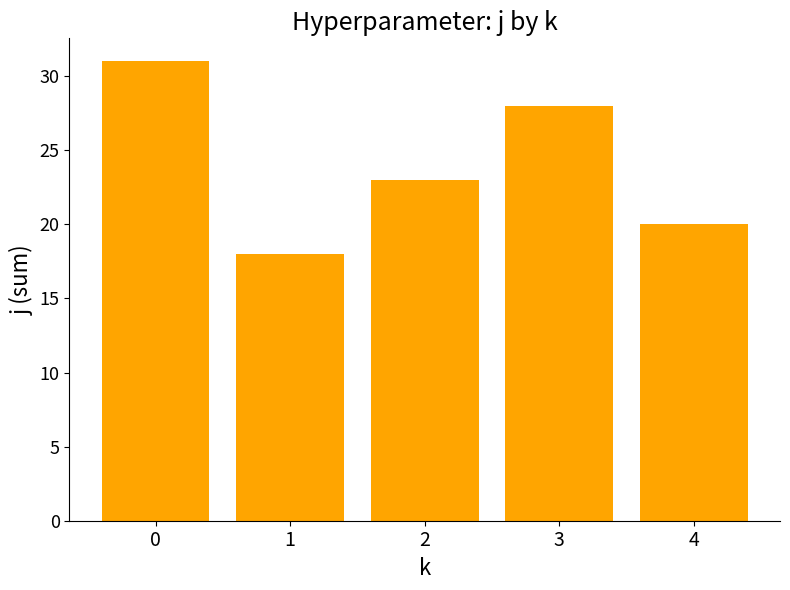

The value at 3 is 28. True or false?

True